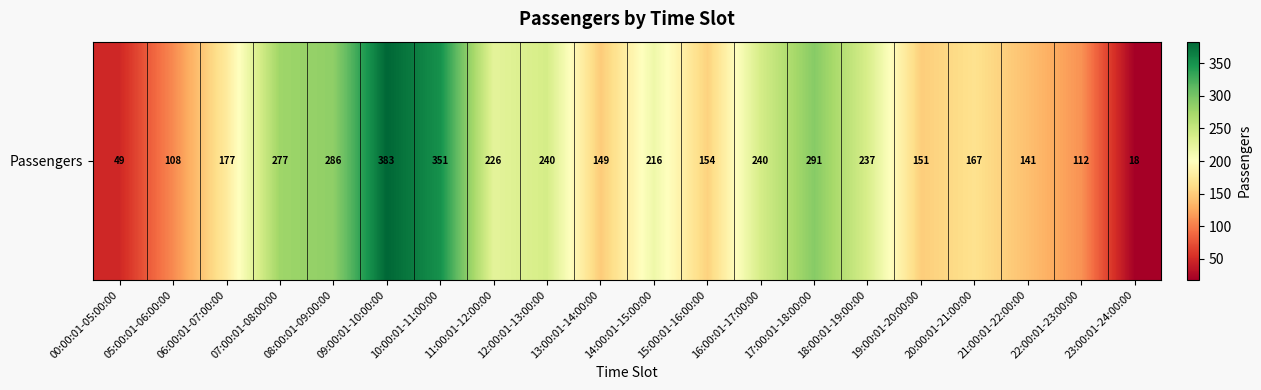

Reading left to right, extract all data points from this chart.

49	108	177	277	286	383	351	226	240	149	216	154	240	291	237	151	167	141	112	18